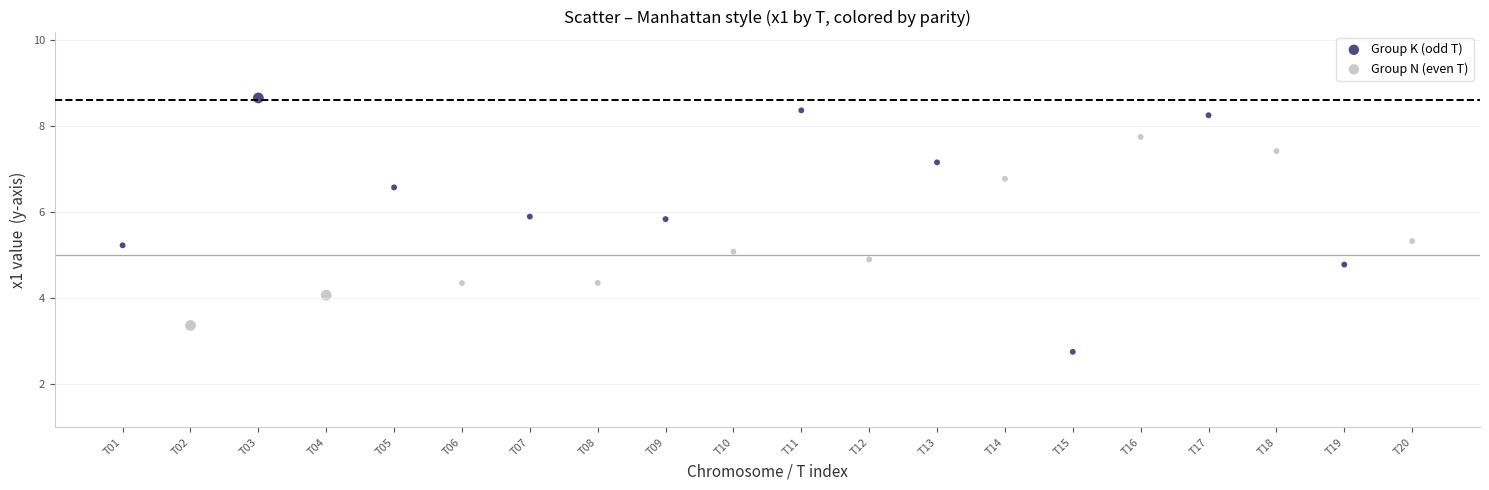

Which series has the widest spread of Y values?

Group K (odd T)